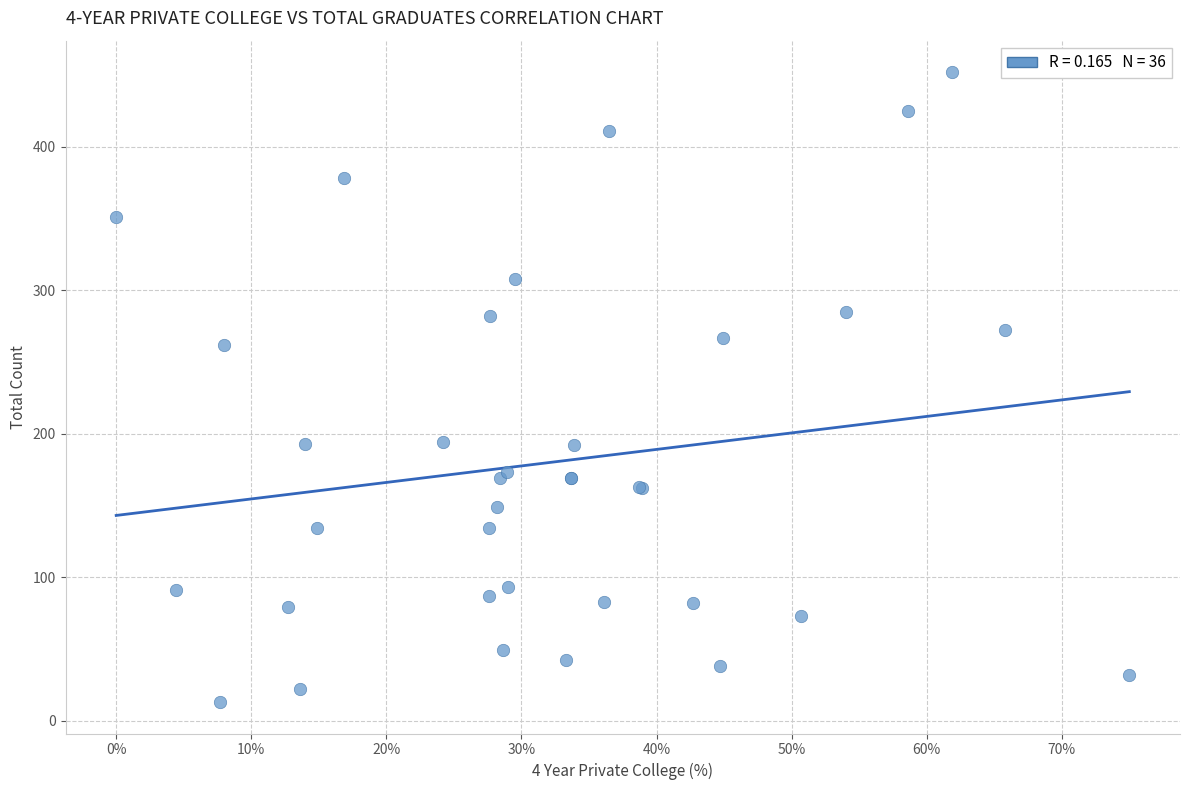

What Y value in the scatter plot is closest to 232?

262